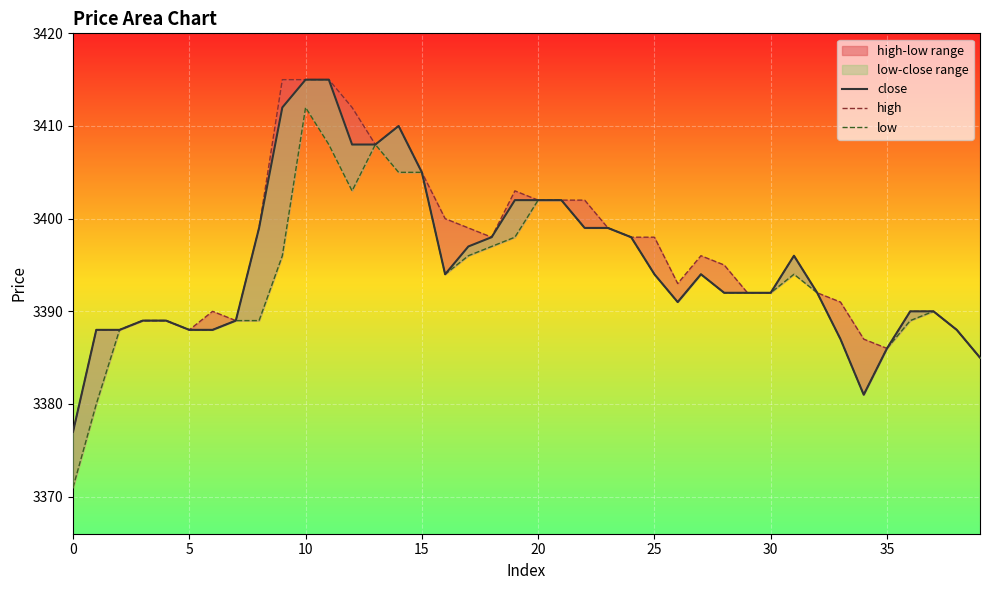

At which category does the chart reach its peak across all series?

10